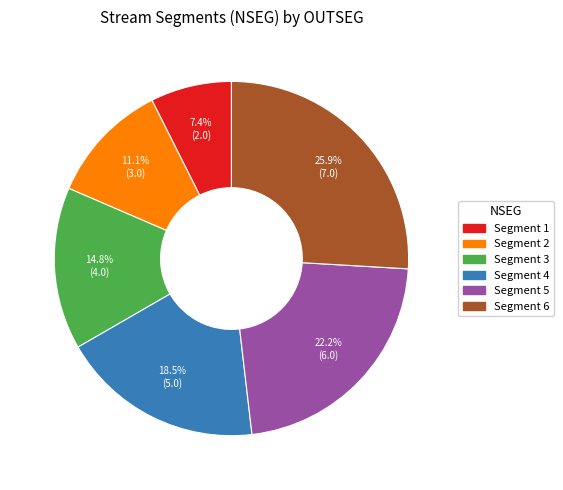

Rank the categories by value from highest to lowest.

Segment 6, Segment 5, Segment 4, Segment 3, Segment 2, Segment 1